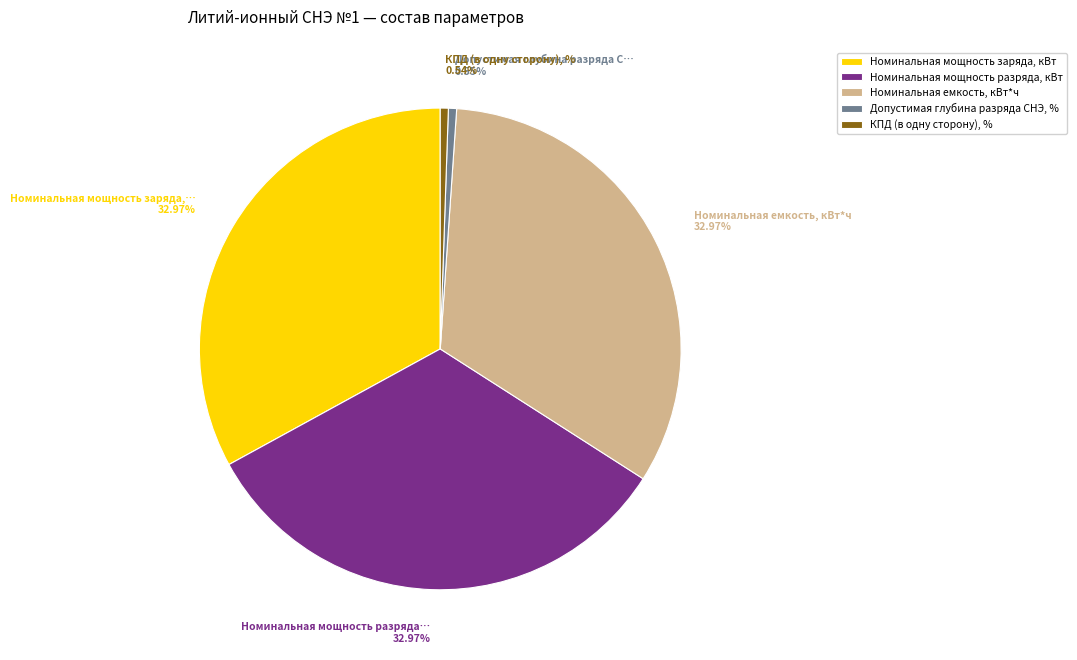

To the nearest percent, what portion does Номинальная мощность заряда, кВт represent?

33%